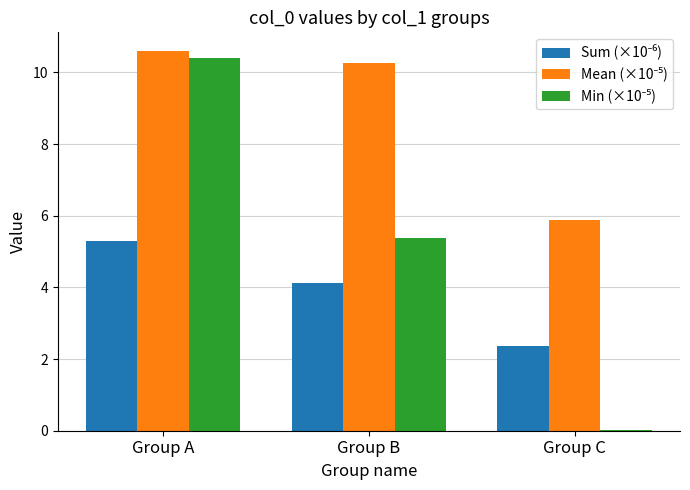

What is the greatest value displayed?

10.6